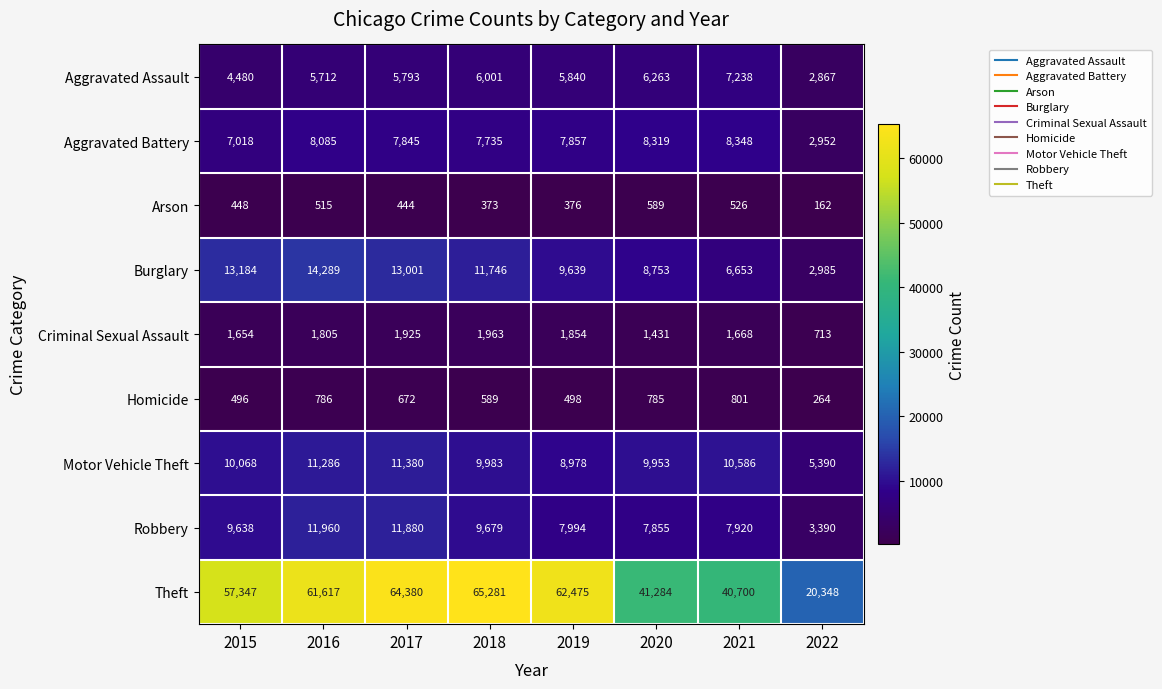

How many distinct data groups are displayed?

9